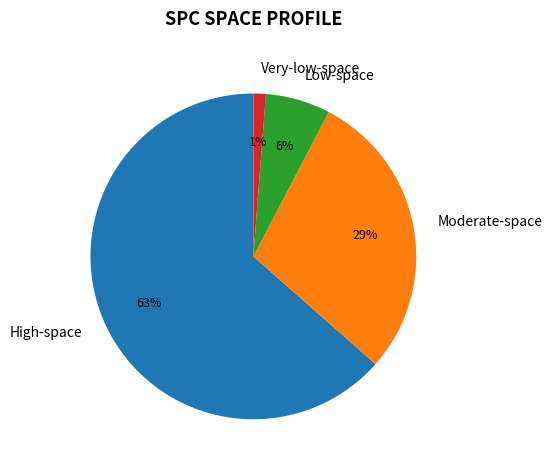

Is there a majority slice in this chart?

Yes